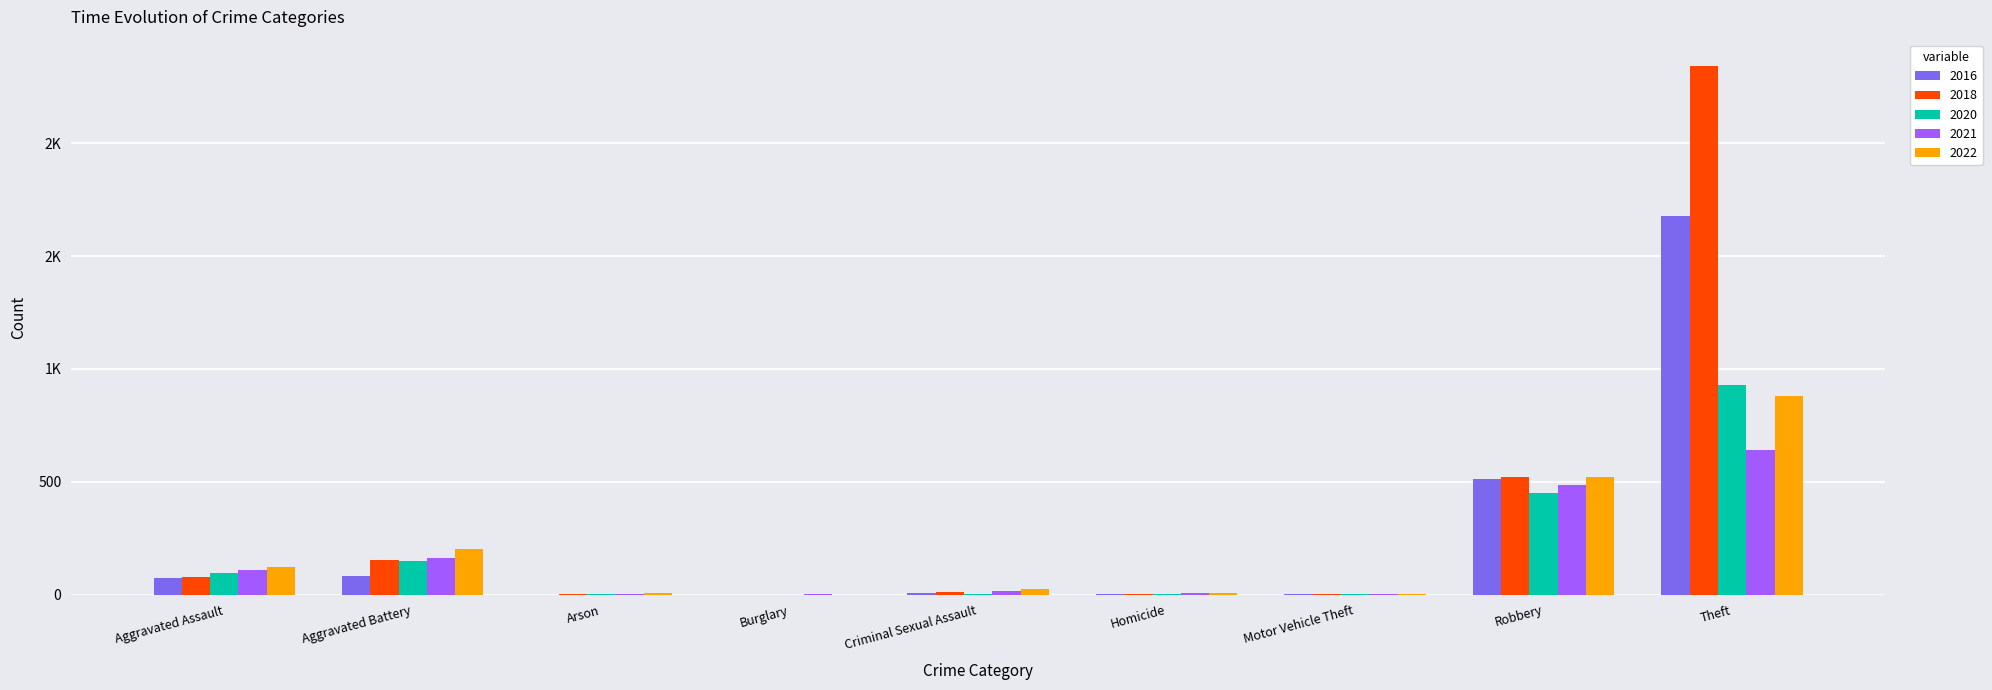

Does the chart contain stacked bars?

No